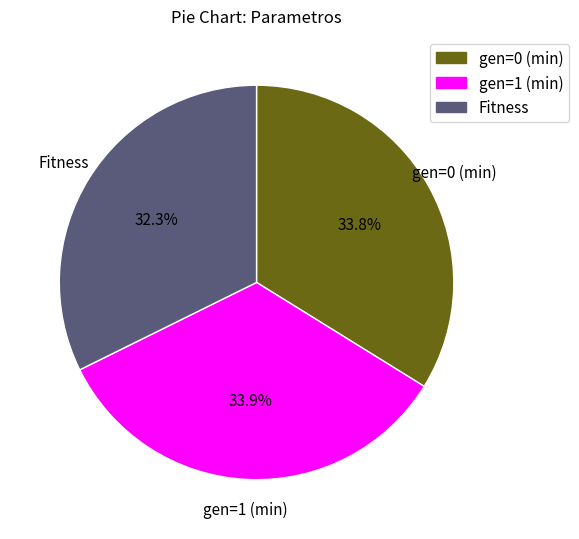

What is the total percentage of gen=0 (min) and gen=1 (min)?

67.7%